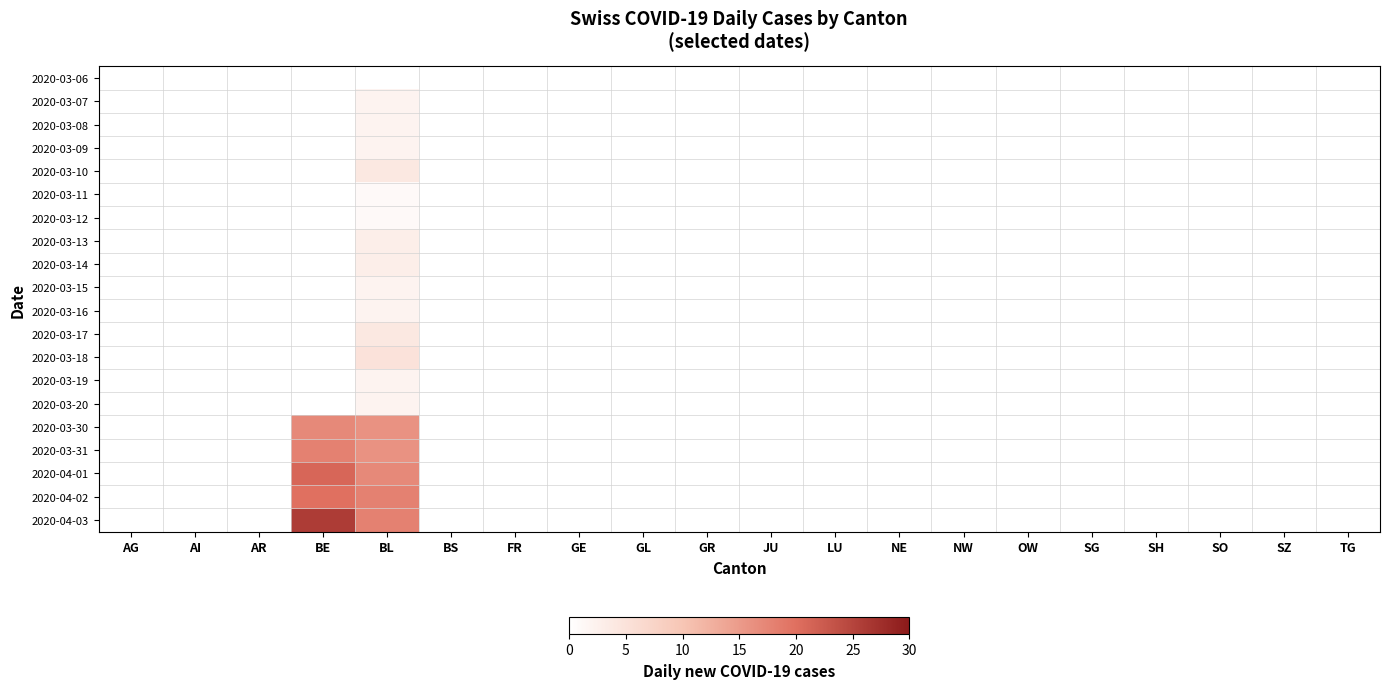

Reading left to right, extract all data points from this chart.

2020-03-06: AG=0	AI=0	AR=0	BE=0	BL=0	BS=0	FR=0	GE=0	GL=0	GR=0	JU=0	LU=0	NE=0	NW=0	OW=0	SG=0	SH=0	SO=0	SZ=0	TG=0
2020-03-07: AG=0	AI=0	AR=0	BE=0	BL=2	BS=0	FR=0	GE=0	GL=0	GR=0	JU=0	LU=0	NE=0	NW=0	OW=0	SG=0	SH=0	SO=0	SZ=0	TG=0
2020-03-08: AG=0	AI=0	AR=0	BE=0	BL=2	BS=0	FR=0	GE=0	GL=0	GR=0	JU=0	LU=0	NE=0	NW=0	OW=0	SG=0	SH=0	SO=0	SZ=0	TG=0
2020-03-09: AG=0	AI=0	AR=0	BE=0	BL=2	BS=0	FR=0	GE=0	GL=0	GR=0	JU=0	LU=0	NE=0	NW=0	OW=0	SG=0	SH=0	SO=0	SZ=0	TG=0
2020-03-10: AG=0	AI=0	AR=0	BE=0	BL=4	BS=0	FR=0	GE=0	GL=0	GR=0	JU=0	LU=0	NE=0	NW=0	OW=0	SG=0	SH=0	SO=0	SZ=0	TG=0
2020-03-11: AG=0	AI=0	AR=0	BE=0	BL=1	BS=0	FR=0	GE=0	GL=0	GR=0	JU=0	LU=0	NE=0	NW=0	OW=0	SG=0	SH=0	SO=0	SZ=0	TG=0
2020-03-12: AG=0	AI=0	AR=0	BE=0	BL=1	BS=0	FR=0	GE=0	GL=0	GR=0	JU=0	LU=0	NE=0	NW=0	OW=0	SG=0	SH=0	SO=0	SZ=0	TG=0
2020-03-13: AG=0	AI=0	AR=0	BE=0	BL=3	BS=0	FR=0	GE=0	GL=0	GR=0	JU=0	LU=0	NE=0	NW=0	OW=0	SG=0	SH=0	SO=0	SZ=0	TG=0
2020-03-14: AG=0	AI=0	AR=0	BE=0	BL=3	BS=0	FR=0	GE=0	GL=0	GR=0	JU=0	LU=0	NE=0	NW=0	OW=0	SG=0	SH=0	SO=0	SZ=0	TG=0
2020-03-15: AG=0	AI=0	AR=0	BE=0	BL=2	BS=0	FR=0	GE=0	GL=0	GR=0	JU=0	LU=0	NE=0	NW=0	OW=0	SG=0	SH=0	SO=0	SZ=0	TG=0
2020-03-16: AG=0	AI=0	AR=0	BE=0	BL=2	BS=0	FR=0	GE=0	GL=0	GR=0	JU=0	LU=0	NE=0	NW=0	OW=0	SG=0	SH=0	SO=0	SZ=0	TG=0
2020-03-17: AG=0	AI=0	AR=0	BE=0	BL=4	BS=0	FR=0	GE=0	GL=0	GR=0	JU=0	LU=0	NE=0	NW=0	OW=0	SG=0	SH=0	SO=0	SZ=0	TG=0
2020-03-18: AG=0	AI=0	AR=0	BE=0	BL=5	BS=0	FR=0	GE=0	GL=0	GR=0	JU=0	LU=0	NE=0	NW=0	OW=0	SG=0	SH=0	SO=0	SZ=0	TG=0
2020-03-19: AG=0	AI=0	AR=0	BE=0	BL=2	BS=0	FR=0	GE=0	GL=0	GR=0	JU=0	LU=0	NE=0	NW=0	OW=0	SG=0	SH=0	SO=0	SZ=0	TG=0
2020-03-20: AG=0	AI=0	AR=0	BE=0	BL=2	BS=0	FR=0	GE=0	GL=0	GR=0	JU=0	LU=0	NE=0	NW=0	OW=0	SG=0	SH=0	SO=0	SZ=0	TG=0
2020-03-30: AG=0	AI=0	AR=0	BE=17	BL=16	BS=0	FR=0	GE=0	GL=0	GR=0	JU=0	LU=0	NE=0	NW=0	OW=0	SG=0	SH=0	SO=0	SZ=0	TG=0
2020-03-31: AG=0	AI=0	AR=0	BE=18	BL=16	BS=0	FR=0	GE=0	GL=0	GR=0	JU=0	LU=0	NE=0	NW=0	OW=0	SG=0	SH=0	SO=0	SZ=0	TG=0
2020-04-01: AG=0	AI=0	AR=0	BE=21	BL=17	BS=0	FR=0	GE=0	GL=0	GR=0	JU=0	LU=0	NE=0	NW=0	OW=0	SG=0	SH=0	SO=0	SZ=0	TG=0
2020-04-02: AG=0	AI=0	AR=0	BE=20	BL=18	BS=0	FR=0	GE=0	GL=0	GR=0	JU=0	LU=0	NE=0	NW=0	OW=0	SG=0	SH=0	SO=0	SZ=0	TG=0
2020-04-03: AG=0	AI=0	AR=0	BE=26	BL=18	BS=0	FR=0	GE=0	GL=0	GR=0	JU=0	LU=0	NE=0	NW=0	OW=0	SG=0	SH=0	SO=0	SZ=0	TG=0